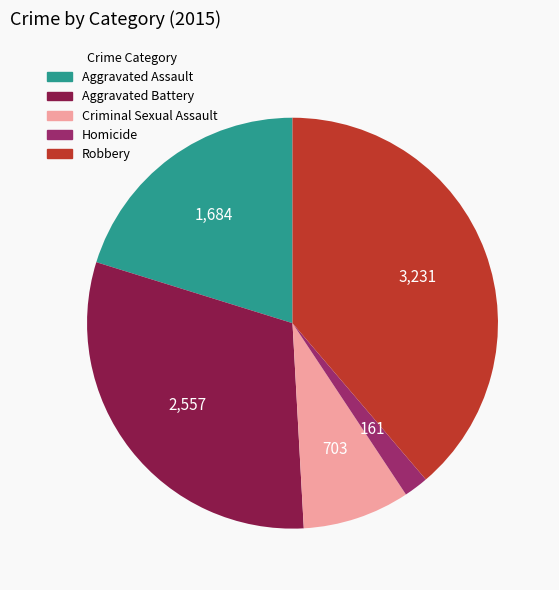

How many slices are in this pie chart?

5